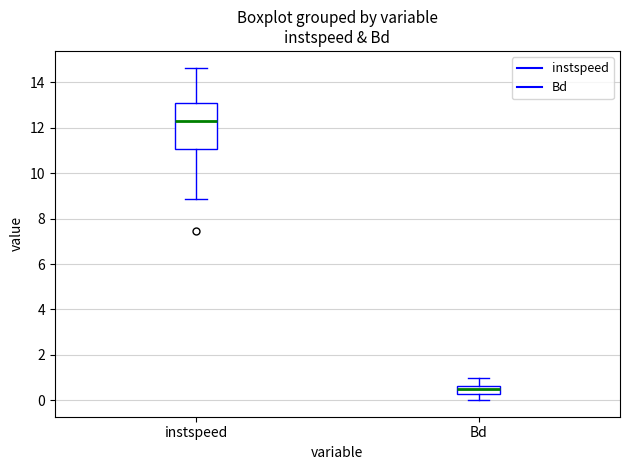

Reading left to right, transcribe this box plot: for each box, give where its median line is, the range the box spans, and where its two whiskers end, as read against the y-axis. The values are not printed on the chart, so give them approximately, as read against the axis.

instspeed: median 12.2, box 11.0 to 13.2, whiskers 8.8 to 14.6
Bd: median 0.4, box 0.2 to 0.6, whiskers 0.0 to 1.0